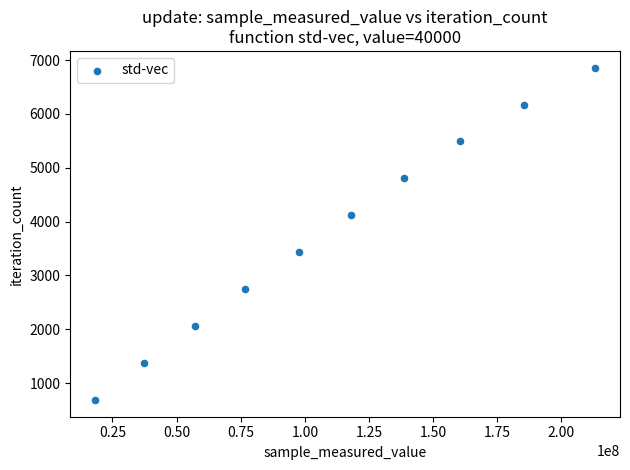

What is the average X value?

110291966